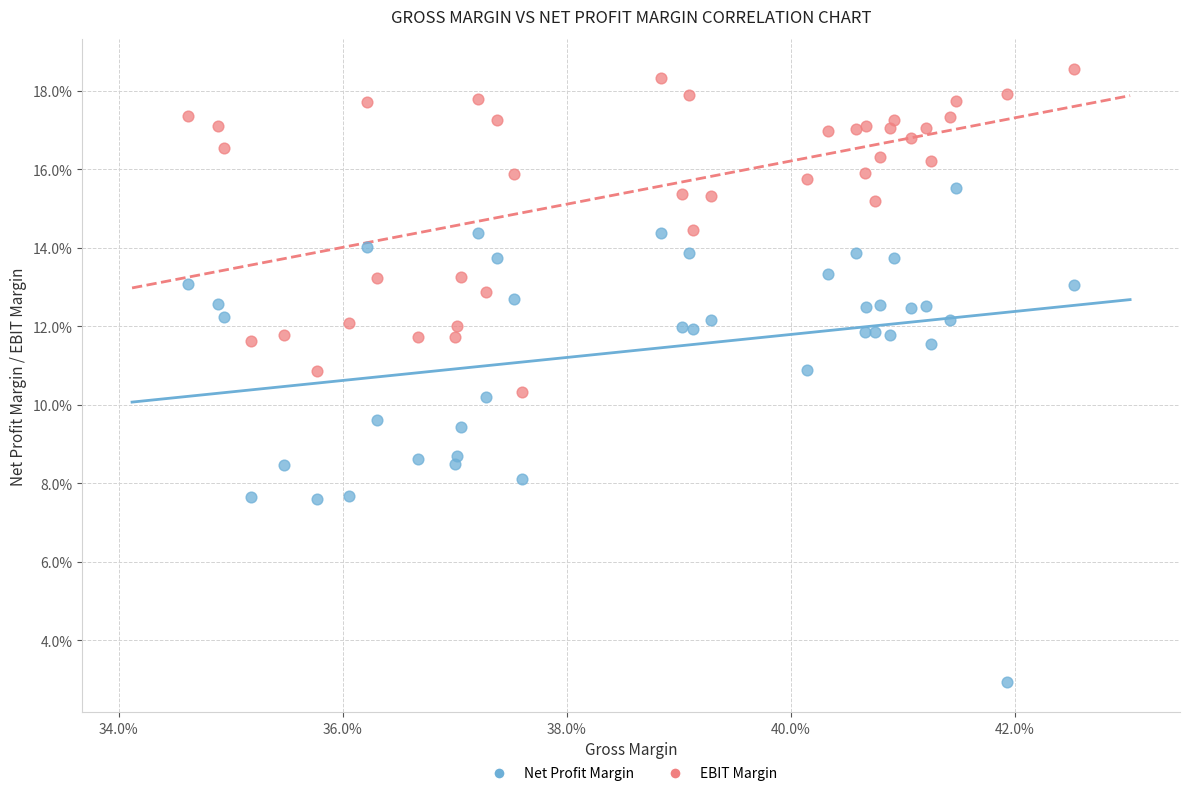

What are all the series names shown in the legend?

Net Profit Margin, EBIT Margin